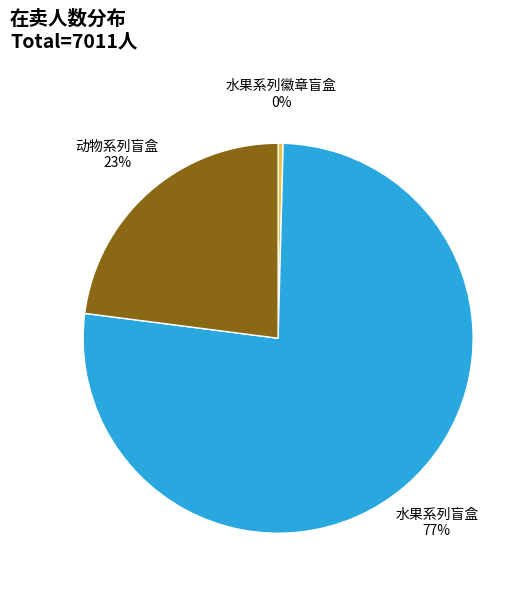

How many slices are in this pie chart?

3